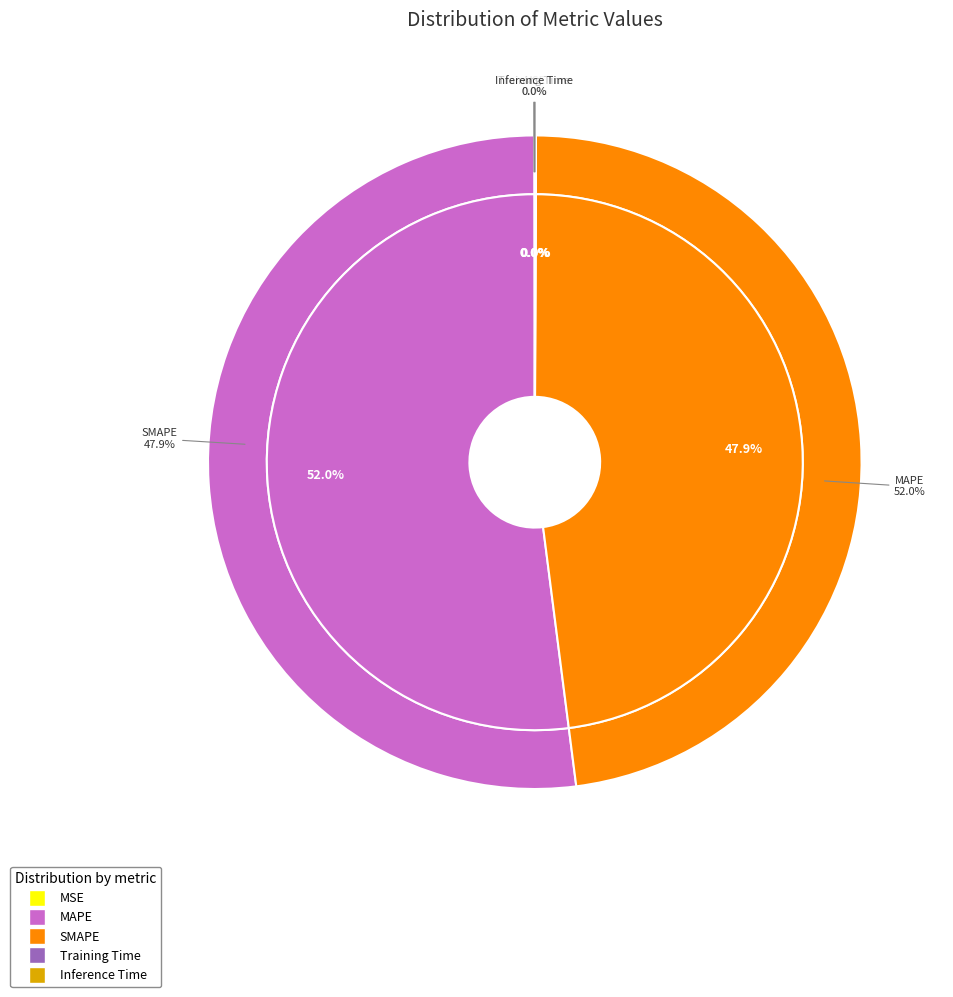

Rank the categories by value from lowest to highest.

MSE, Training Time, Inference Time, SMAPE, MAPE